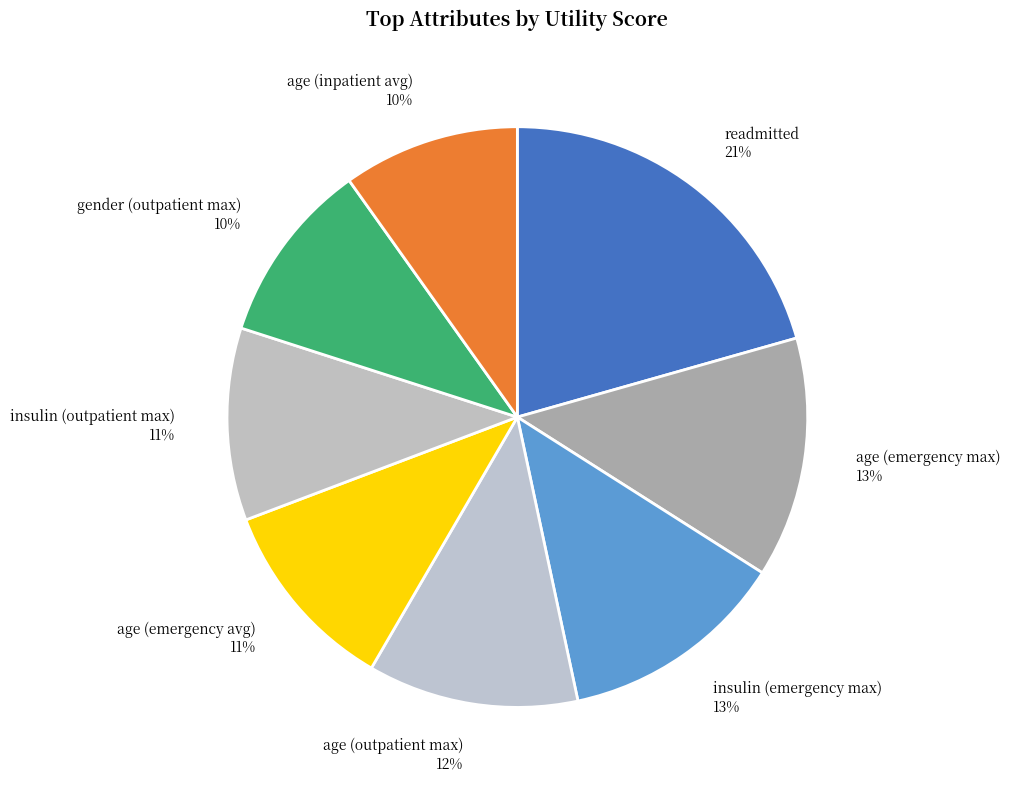

Is there a majority slice in this chart?

No